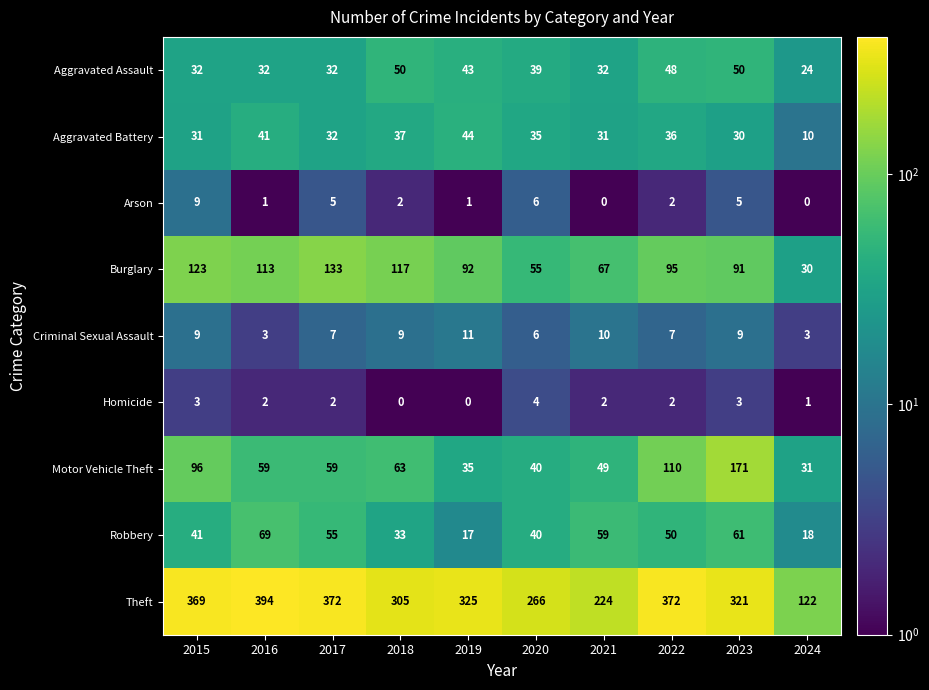

What is the minimum value for Robbery?

17